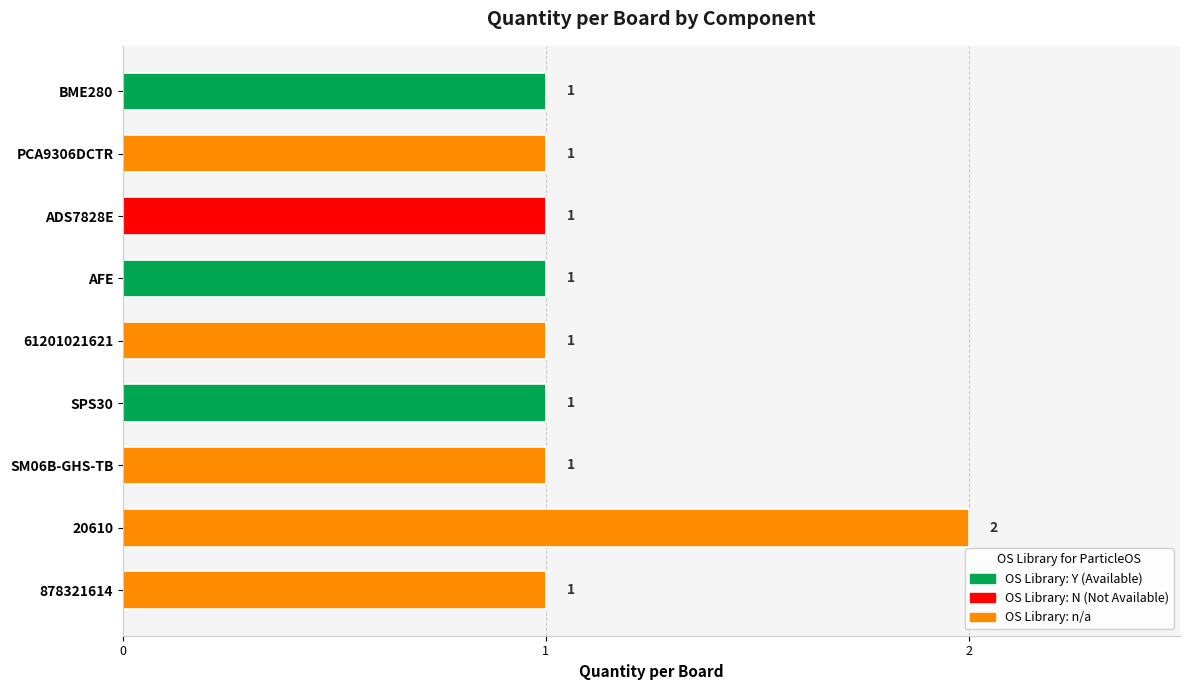

What is the value of the 1st bar from the left?

1